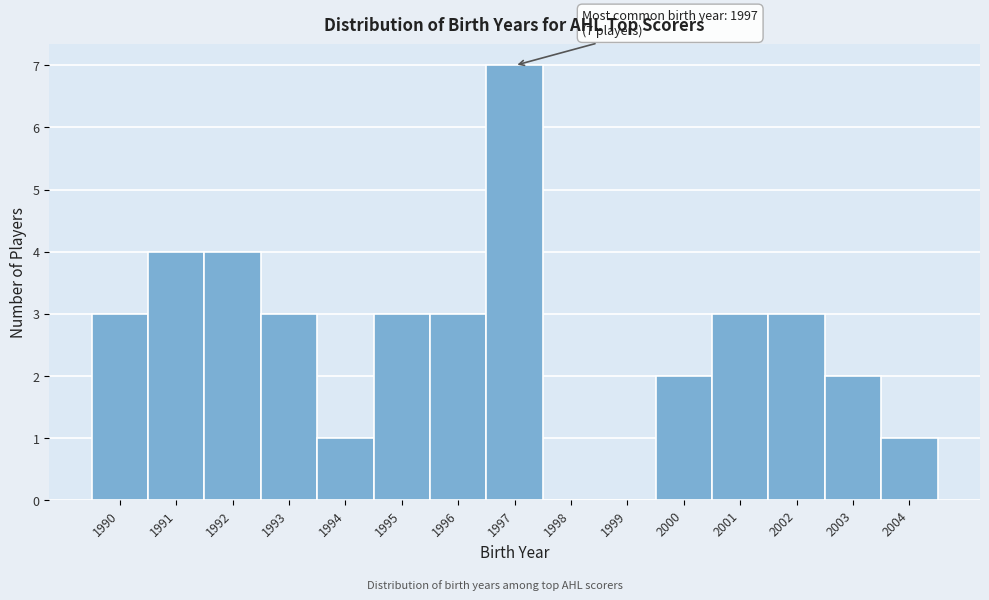

Which range on the x-axis has the tallest bar?

1996.5 to 1997.5